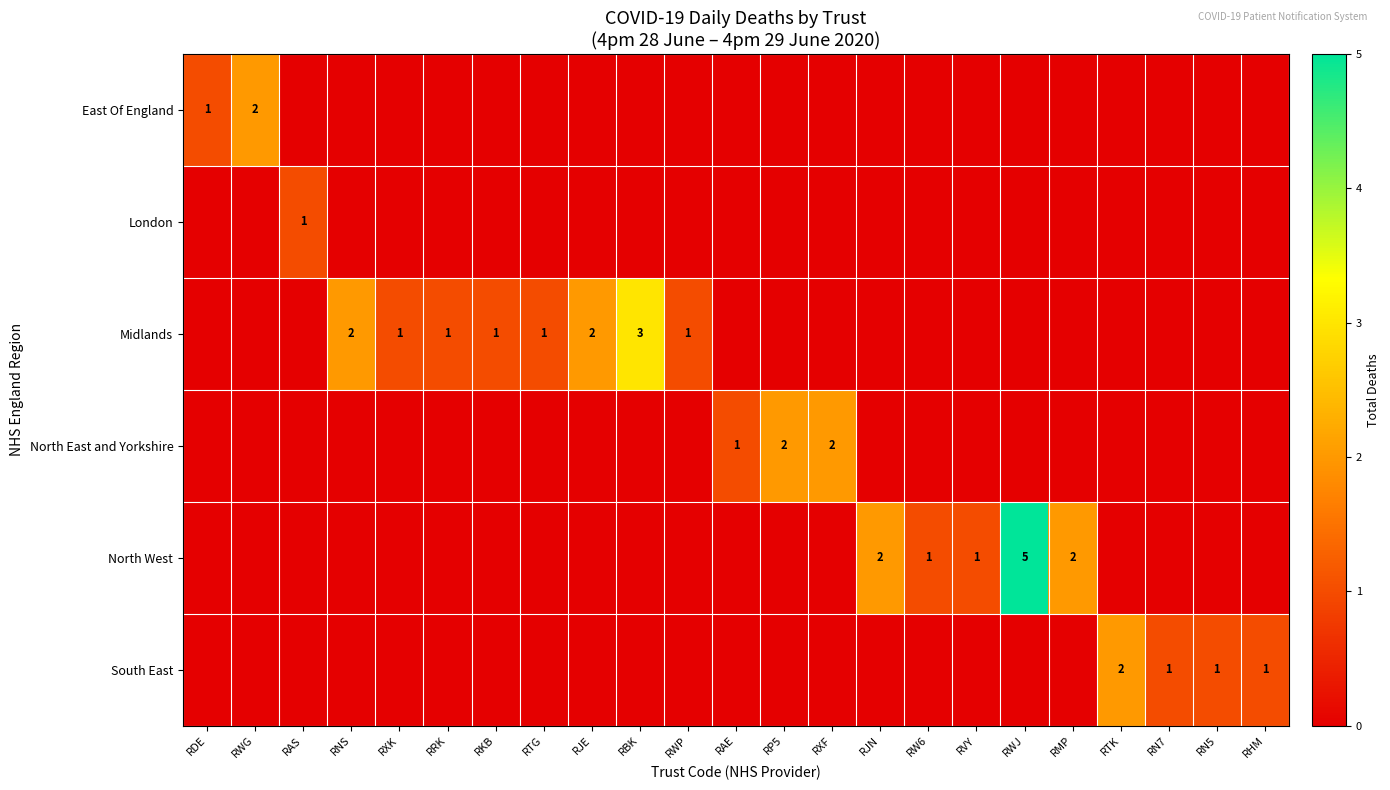

The value of Midlands at RRK is 1.0. True or false?

True